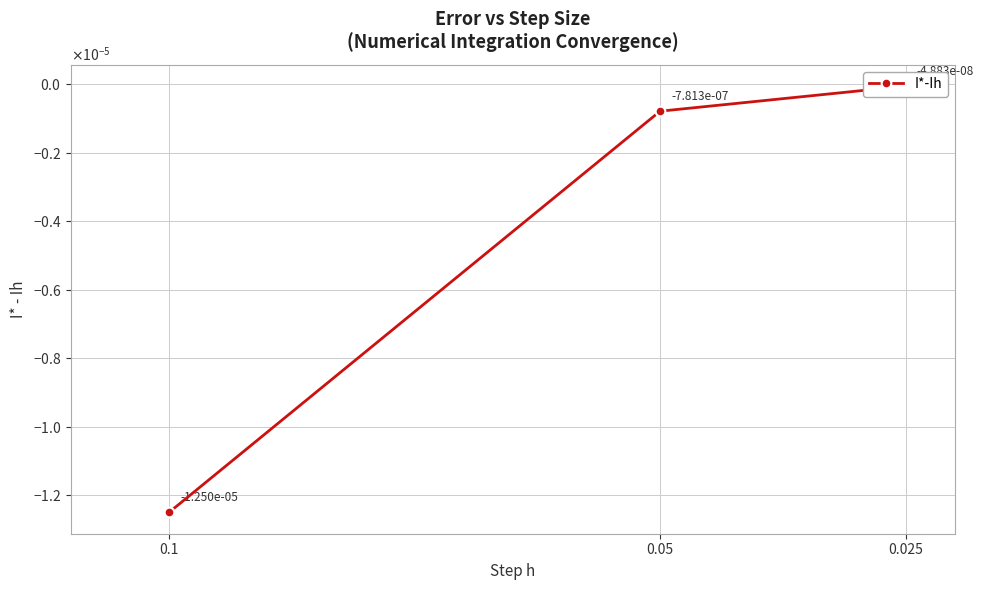

Rank the categories by value from highest to lowest.

0.025, 0.05, 0.1